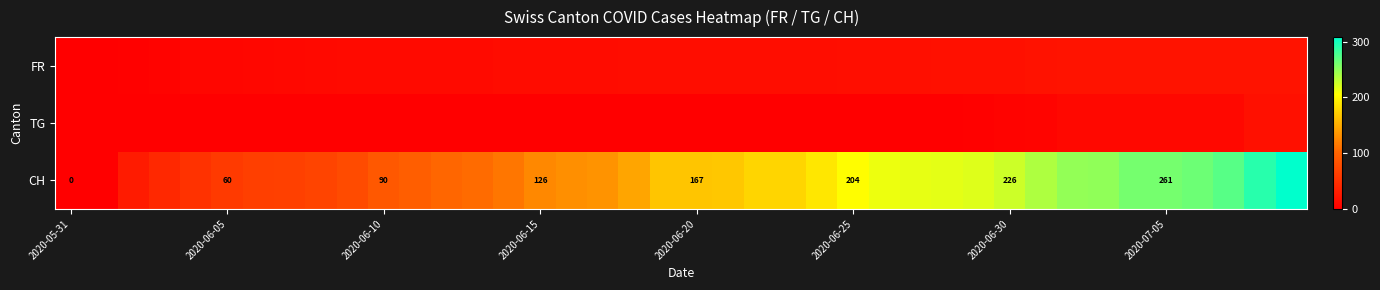

How many values in the CH series exceed 167?

19